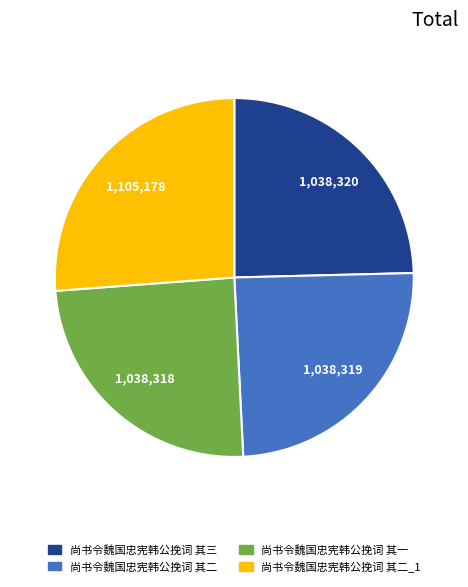

Count the number of slices in the pie.

4